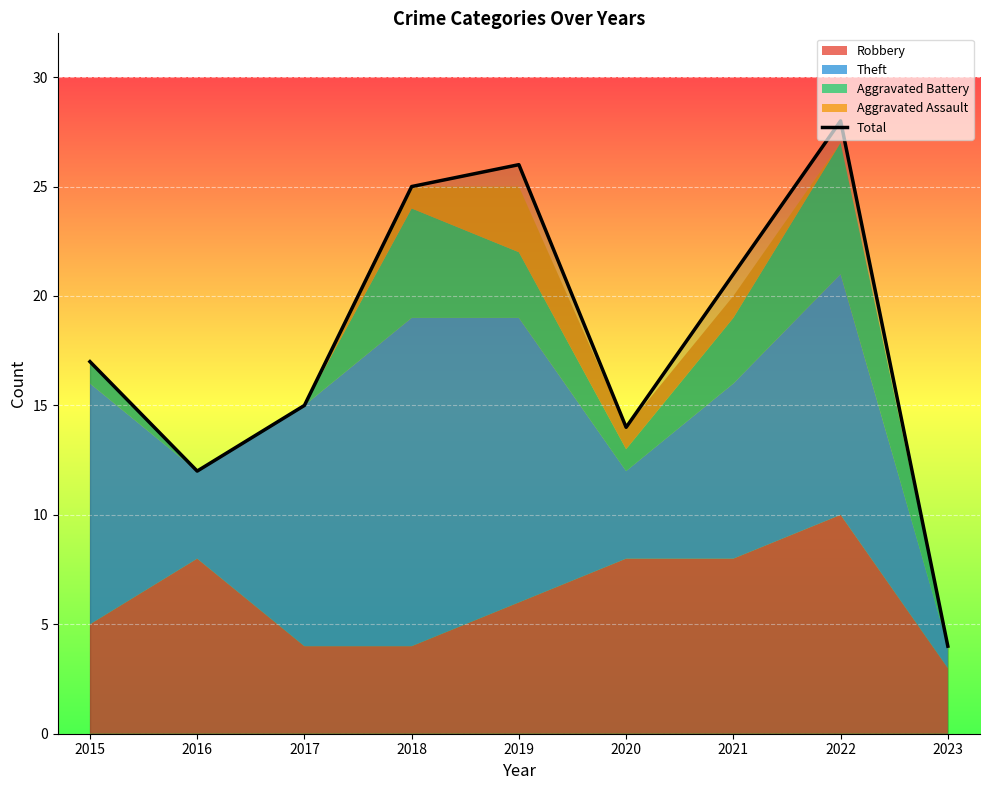

Approximately how many times larger is the value at 2021 compared to 2015?

1.2